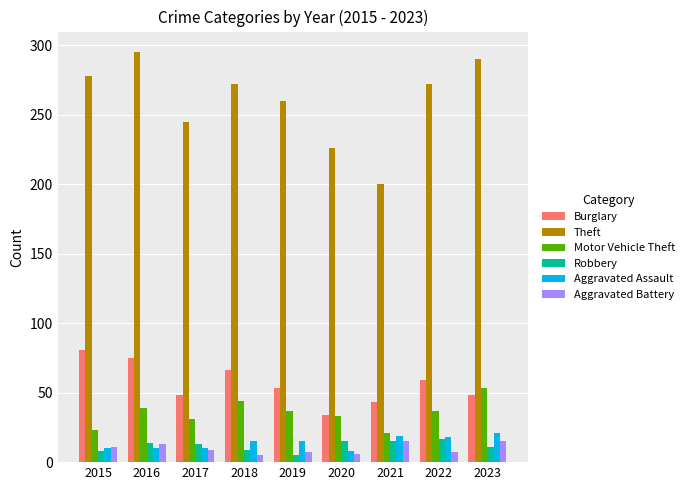

What is the difference between the second highest and minimum values in the Aggravated Battery series?

10